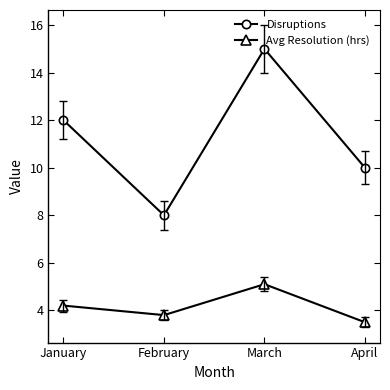

At January, list the series in order from smallest to largest.

Avg Resolution (hrs), Disruptions